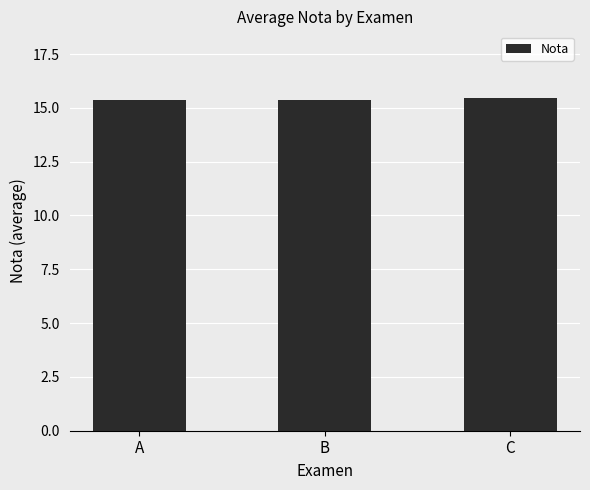

What is the value of the 3rd bar from the left?

15.5